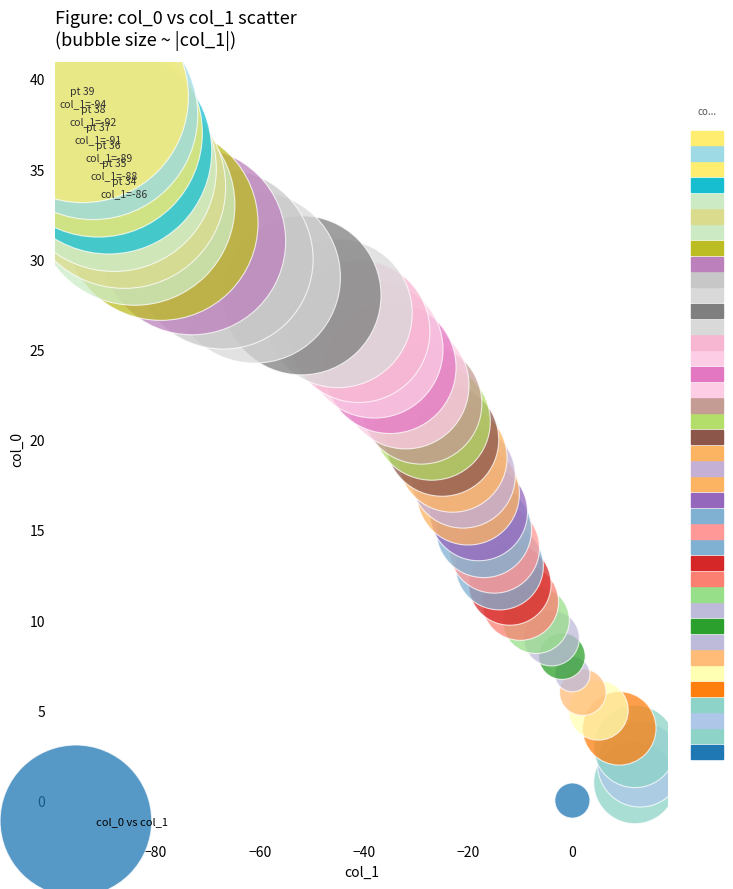

What is the range of X values (max minus min)?

107